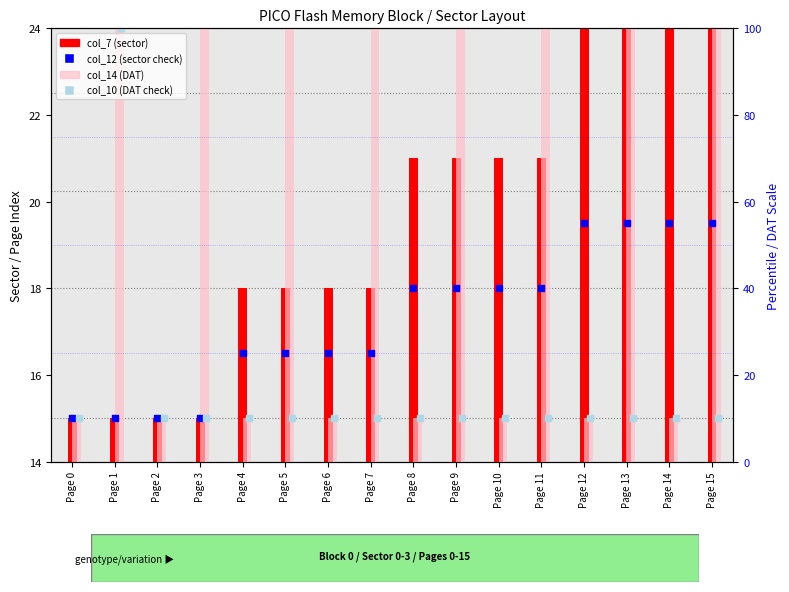

Which series contains the highest Y value?

col_7